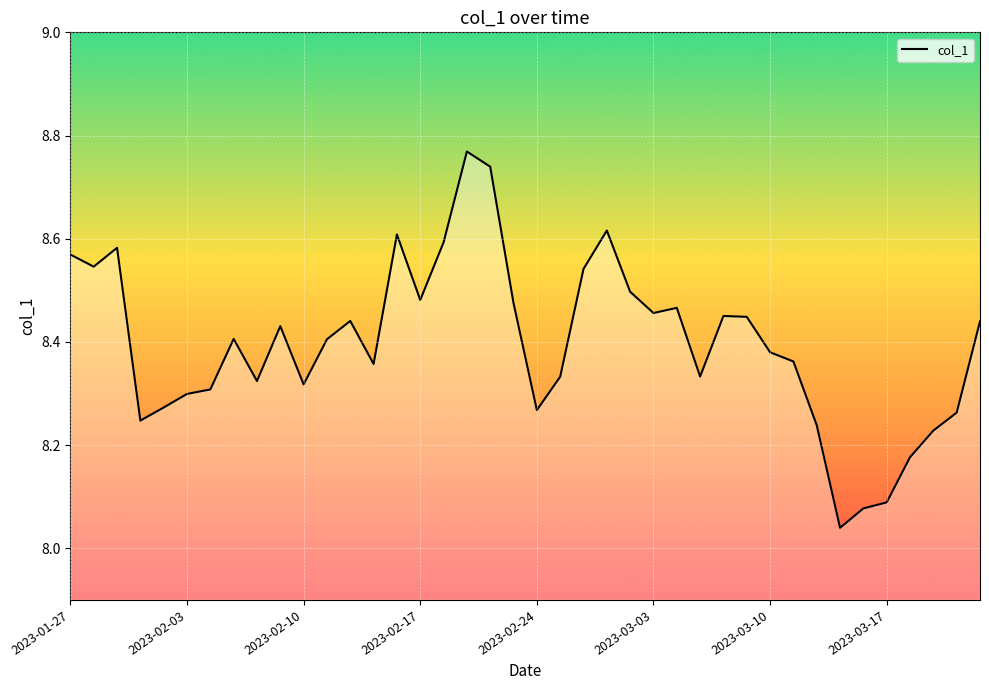

The value at 2023-03-10 is 15.1. True or false?

False